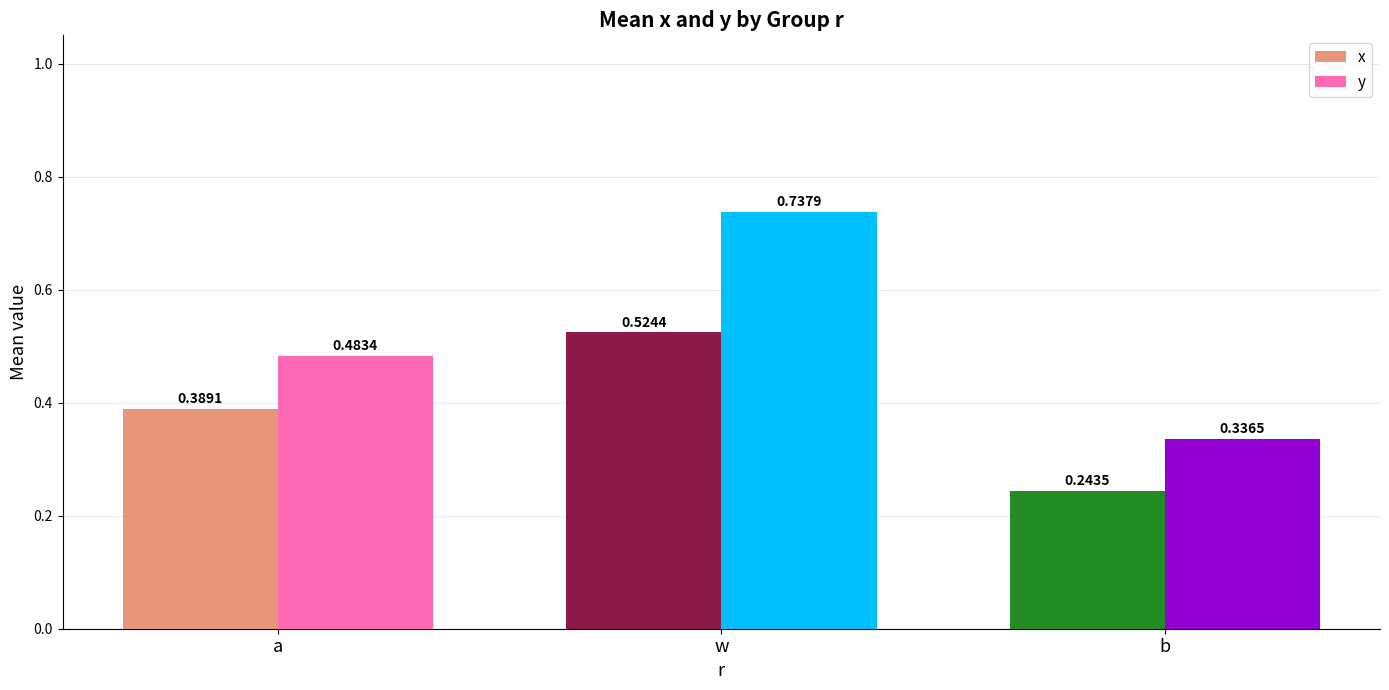

Is the value of x at w greater than the value of y at b?

Yes